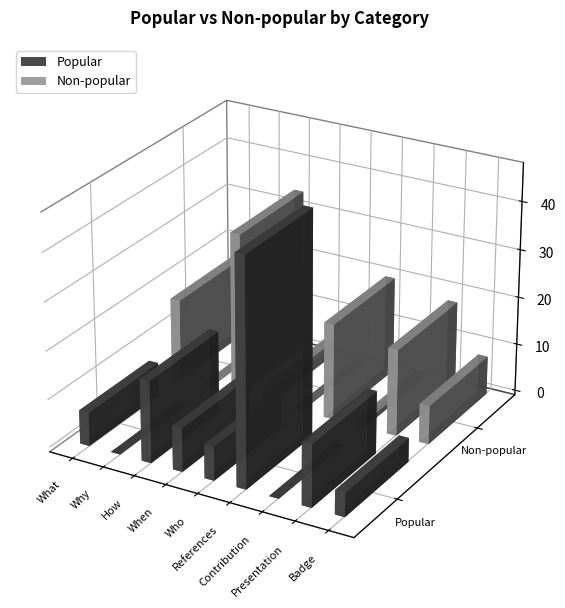

Reading left to right, transcribe all the data shown in this chart.

Popular: 7	0	17	9	7	47	0	13	5
Non-popular: 17	0	34	3	0	20	1	18	8